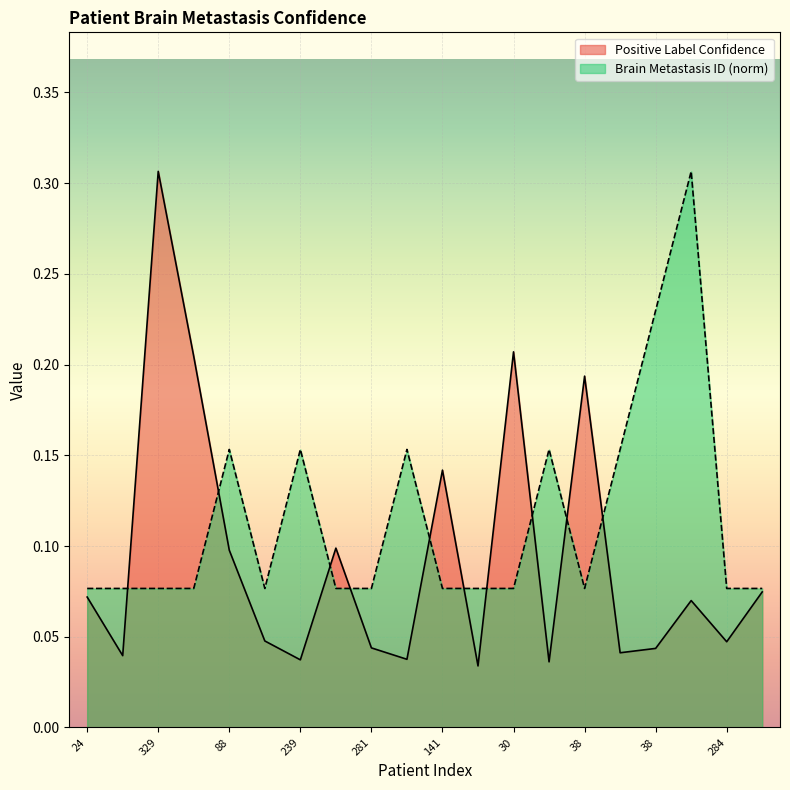

Which has a higher value, 30 or 30?

30